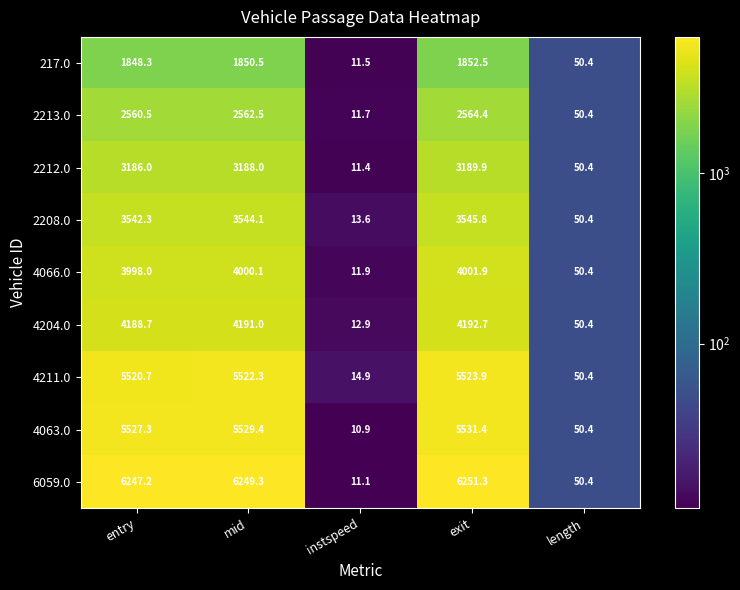

Where does the 217.0 series first go above 1848?

entry